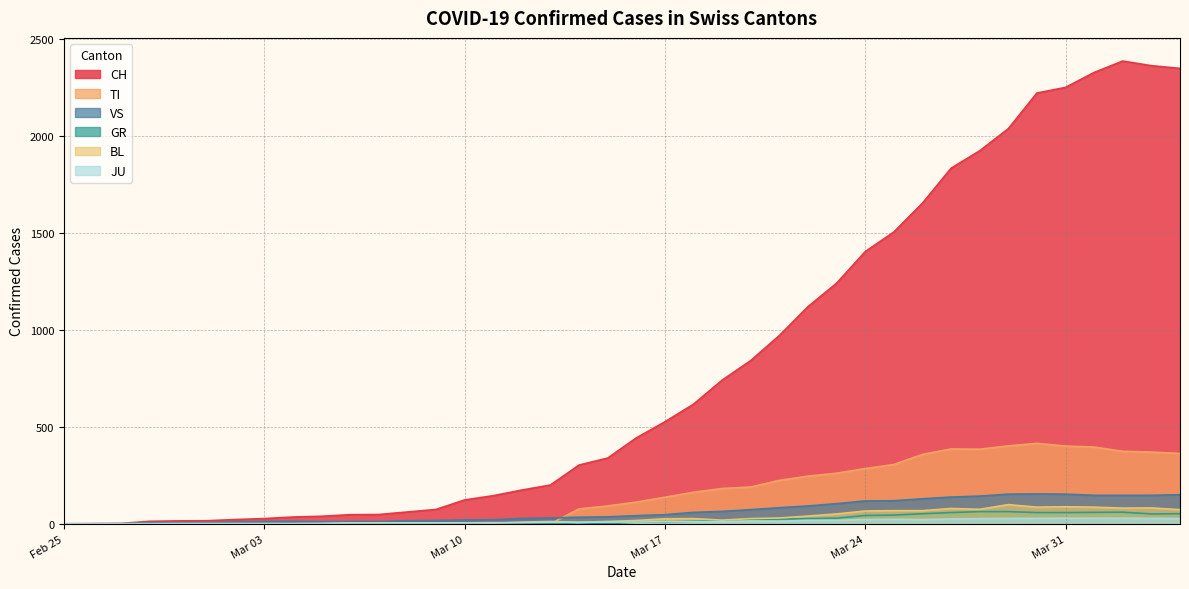

What is the maximum value for BL?

99